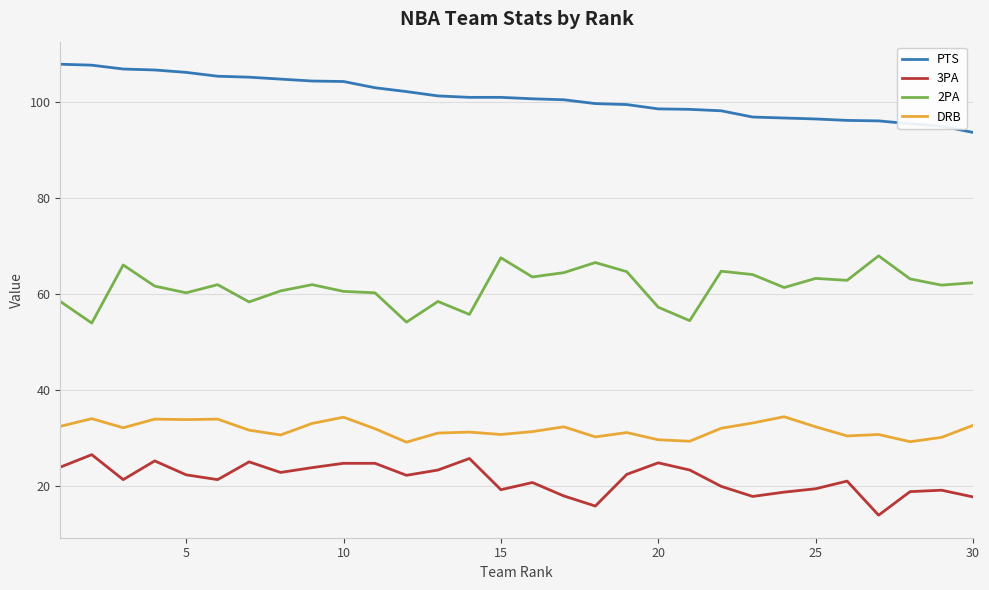

List the series in order of their peak value, highest first.

PTS, 2PA, DRB, 3PA